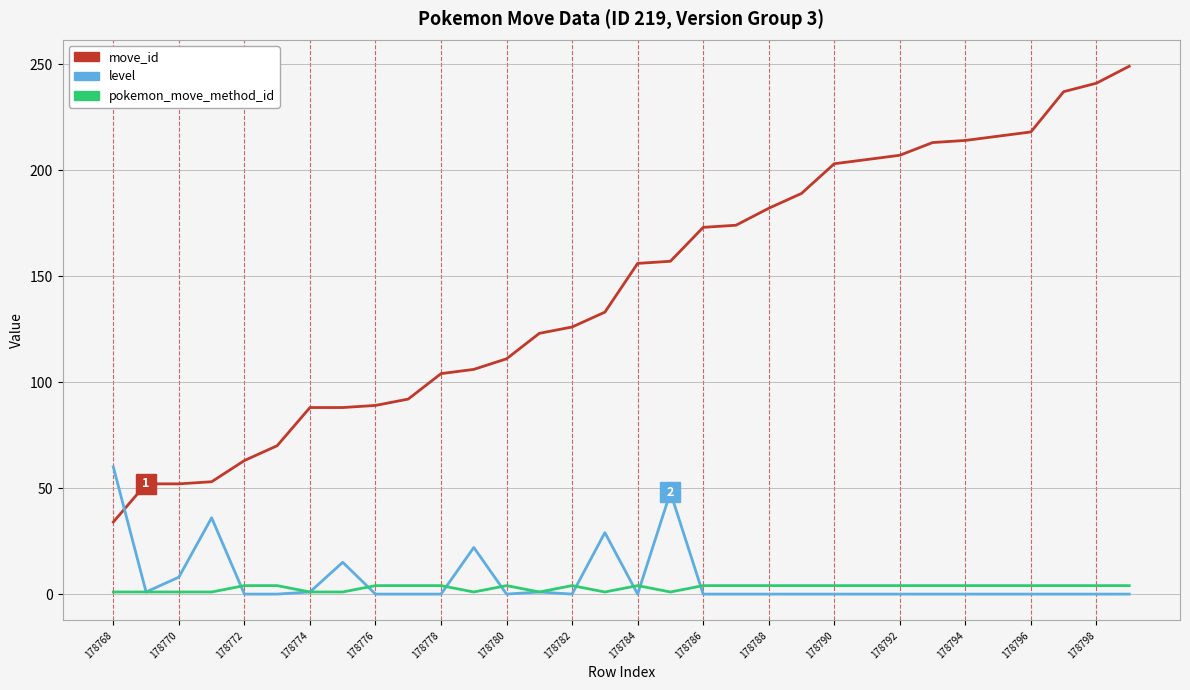

Which series has the largest total across all categories?

move_id